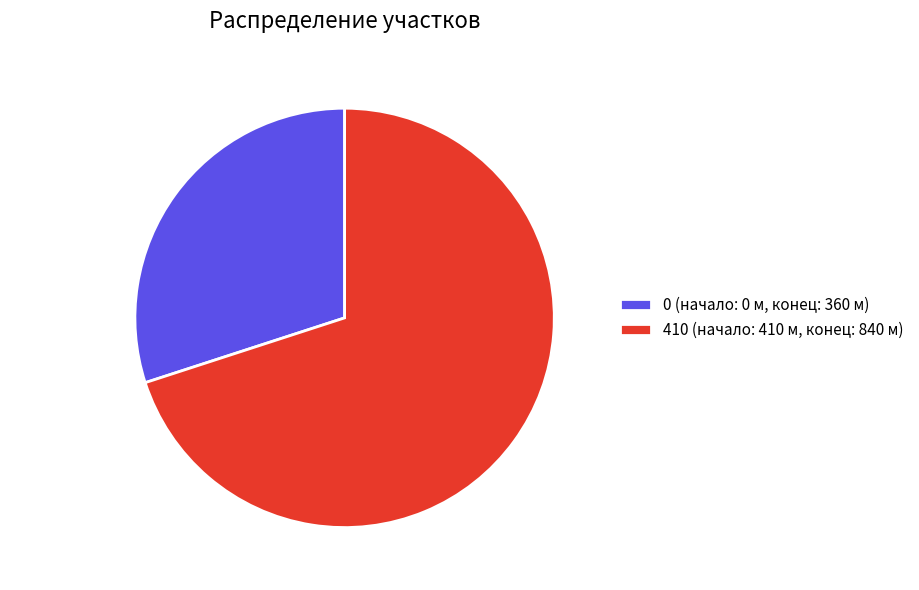

To the nearest percent, what is the combined percentage of 0 and 410?

100%